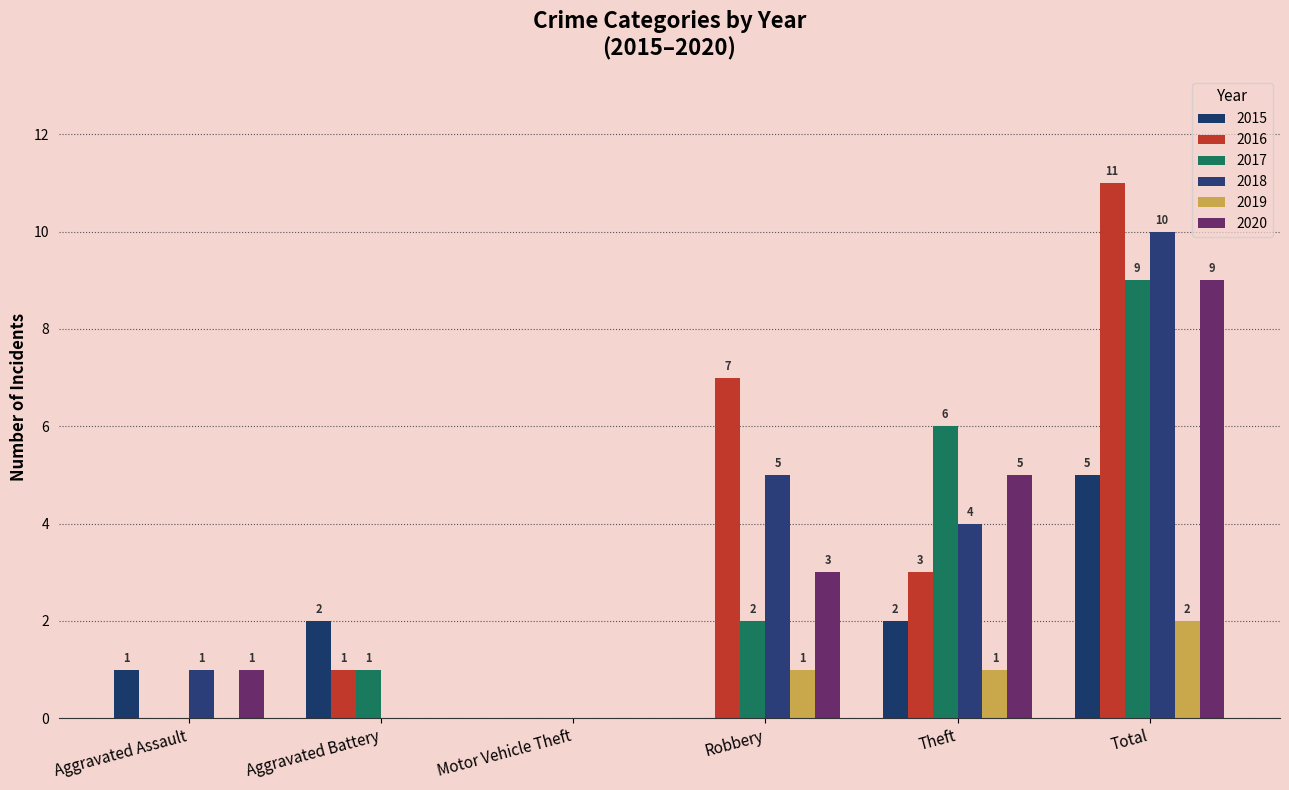

Between Aggravated Assault and Theft, which series saw the biggest shift?

2017